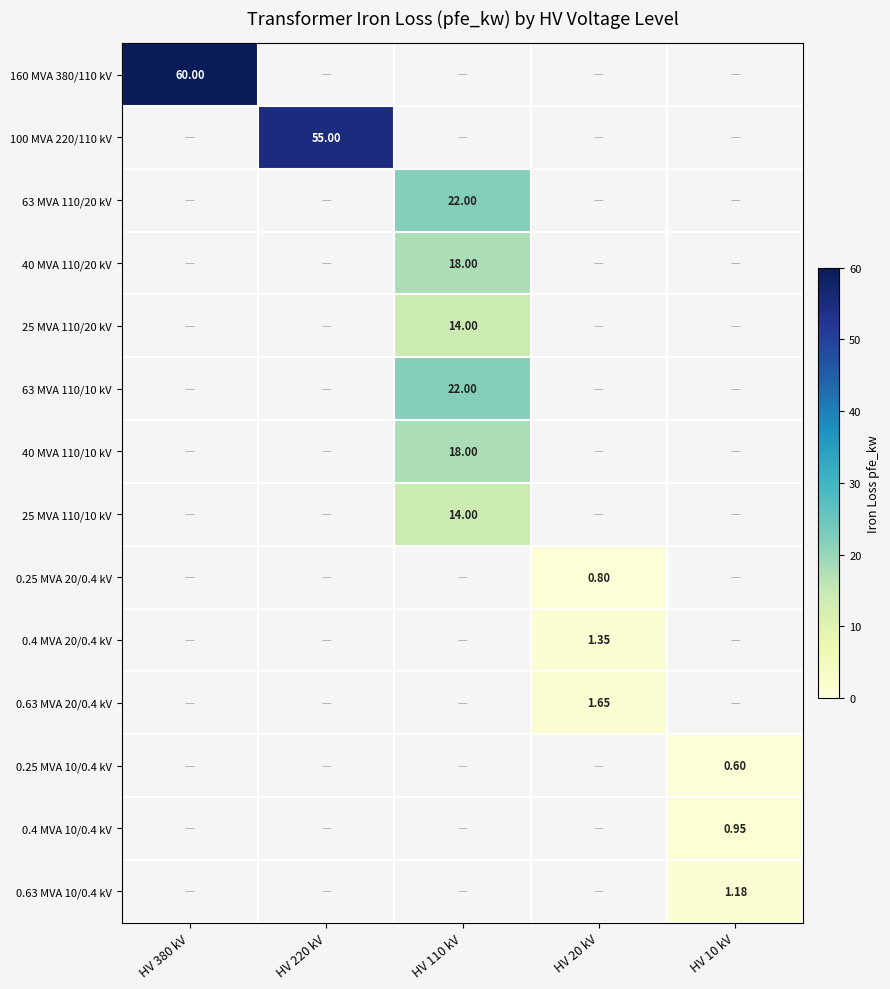

How many values in 40 MVA 110/20 kV are above zero?

1